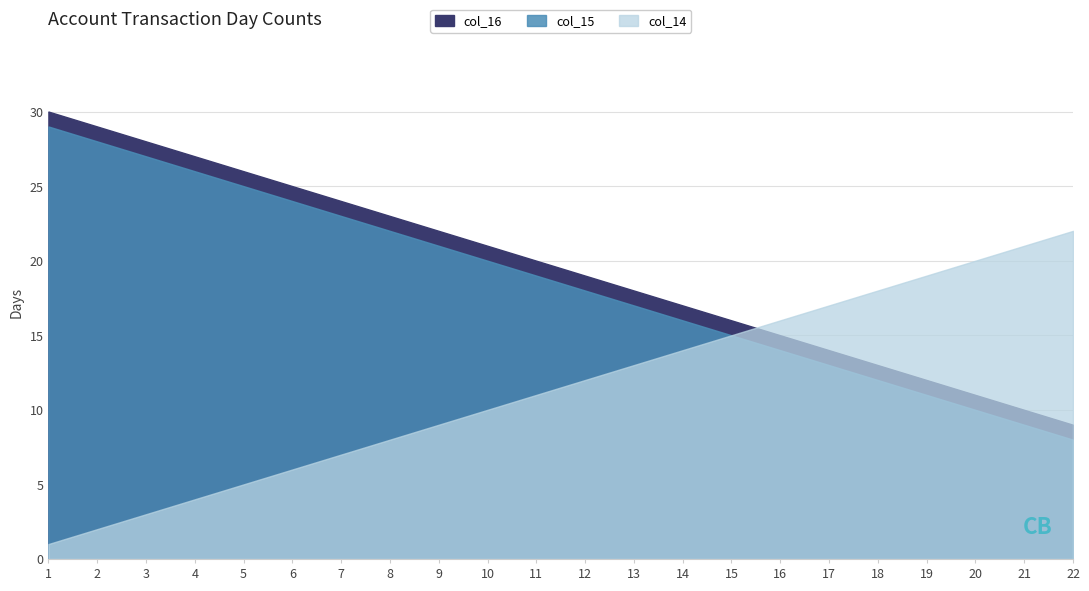

Count the number of data series in this chart.

3